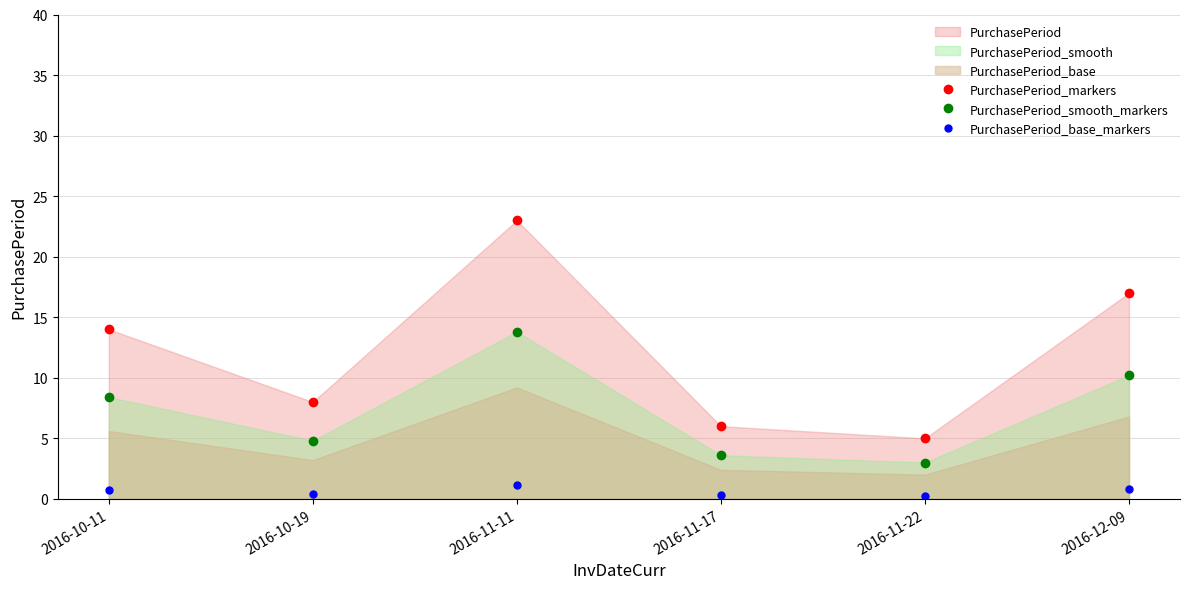

What is the difference between the PurchasePeriod_markers values at 2016-12-09 and 2016-11-11?

6.0